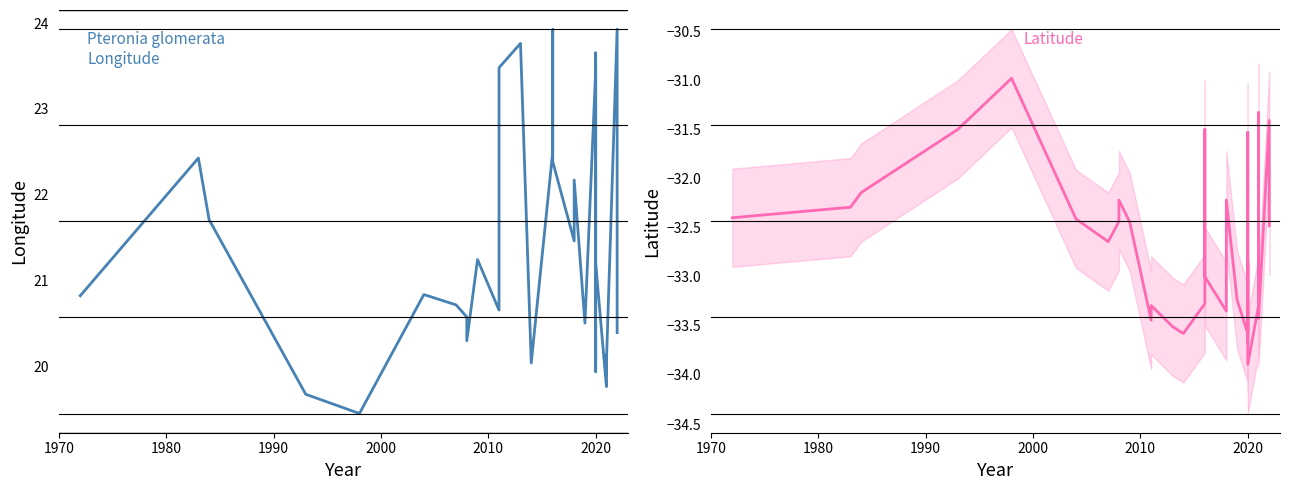

What is the sum of all lat values?

-1109.8